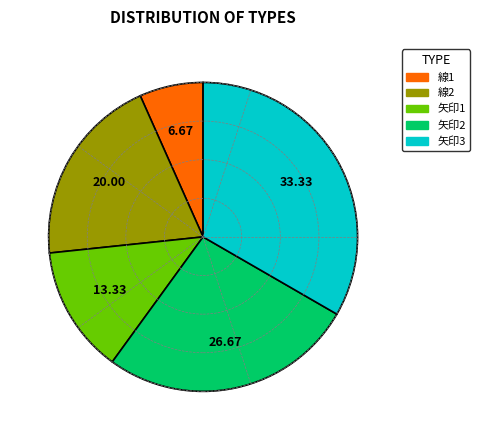

How many segments does this pie chart have?

5